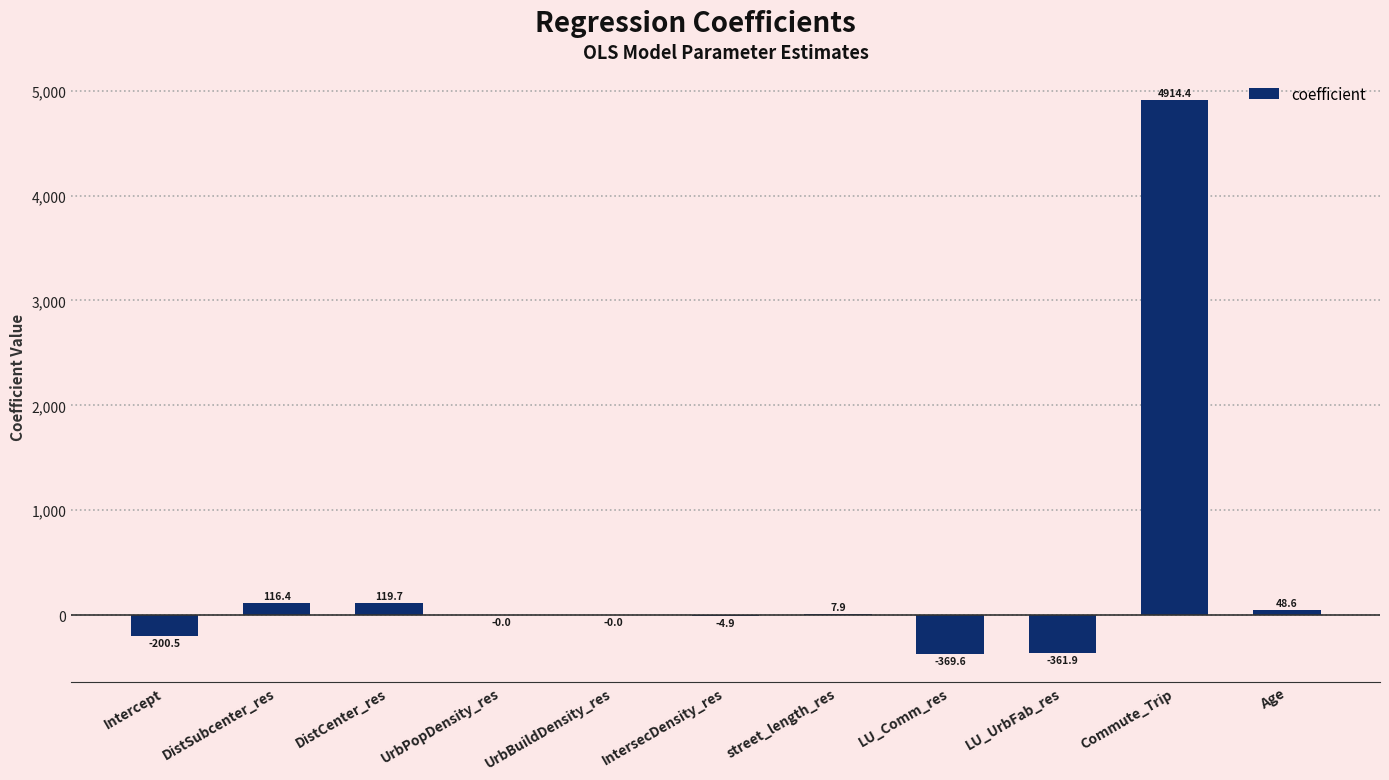

How many data points does each series have?

11